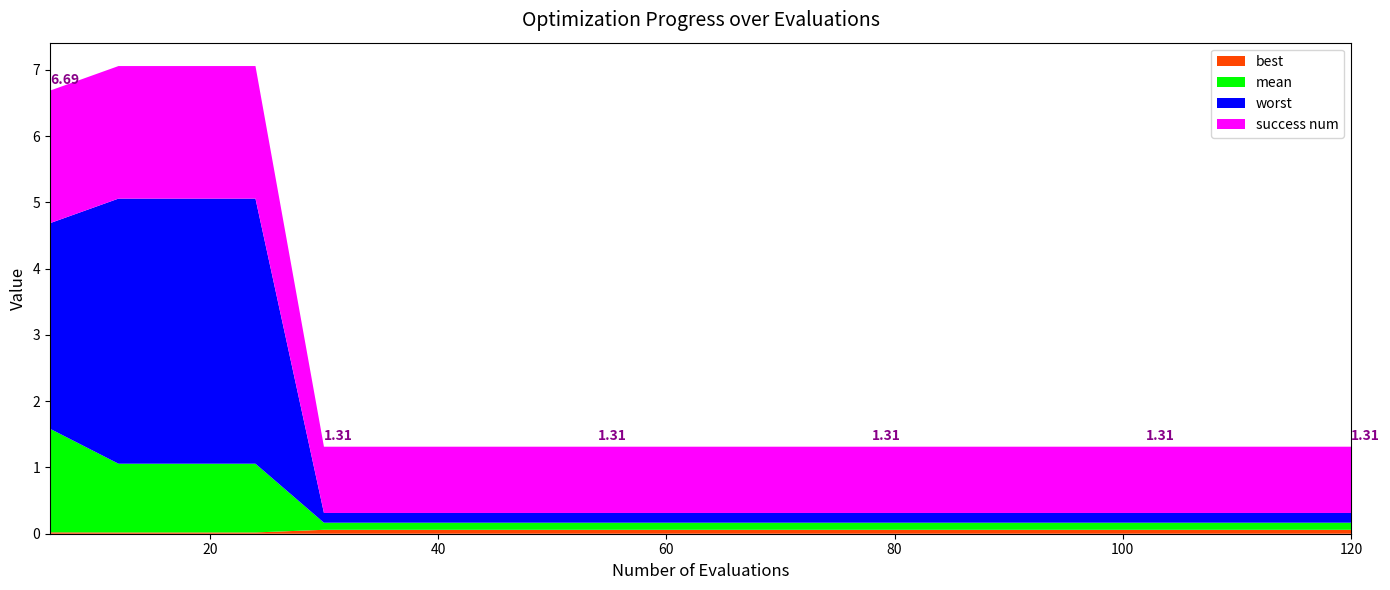

Reading left to right, transcribe all the data shown in this chart.

mean: 1.6	1.0	1.0	1.0	0.1	0.1	0.1	0.1	0.1	0.1	0.1	0.1	0.1	0.1	0.1	0.1	0.1	0.1	0.1	0.1
best: 0.0	0.0	0.0	0.0	0.1	0.1	0.1	0.1	0.1	0.1	0.1	0.1	0.1	0.1	0.1	0.1	0.1	0.1	0.1	0.1
worst: 3.1	4.0	4.0	4.0	0.1	0.1	0.1	0.1	0.1	0.1	0.1	0.1	0.1	0.1	0.1	0.1	0.1	0.1	0.1	0.1
success num: 2.0	2.0	2.0	2.0	1.0	1.0	1.0	1.0	1.0	1.0	1.0	1.0	1.0	1.0	1.0	1.0	1.0	1.0	1.0	1.0